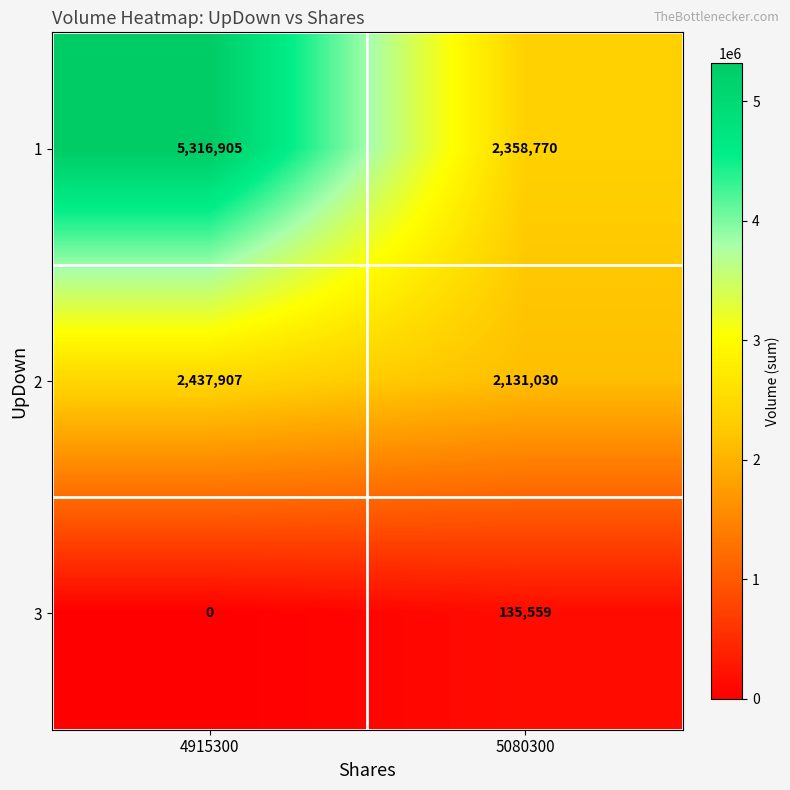

What is the difference between the maximum and minimum values in the 1 series?

2958135